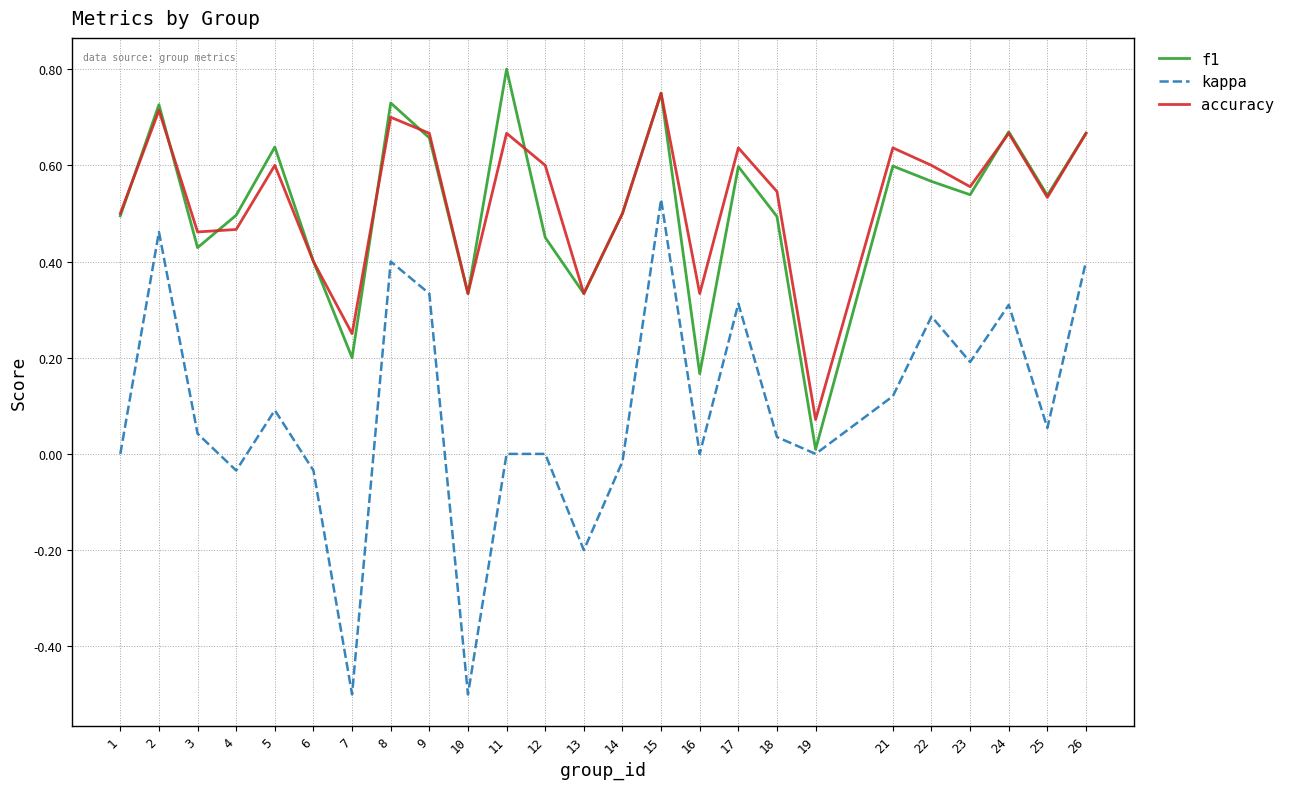

What are all the series names shown in the legend?

f1, kappa, accuracy